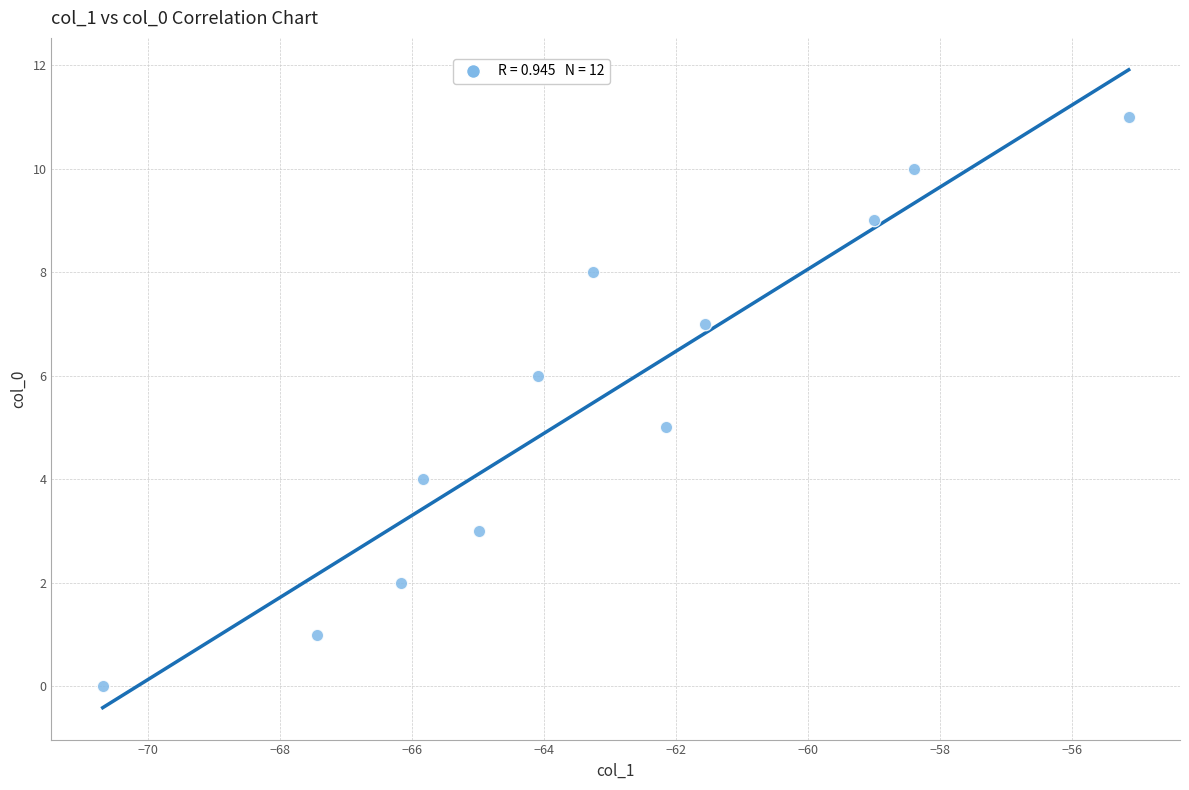

What is the average Y value?

6